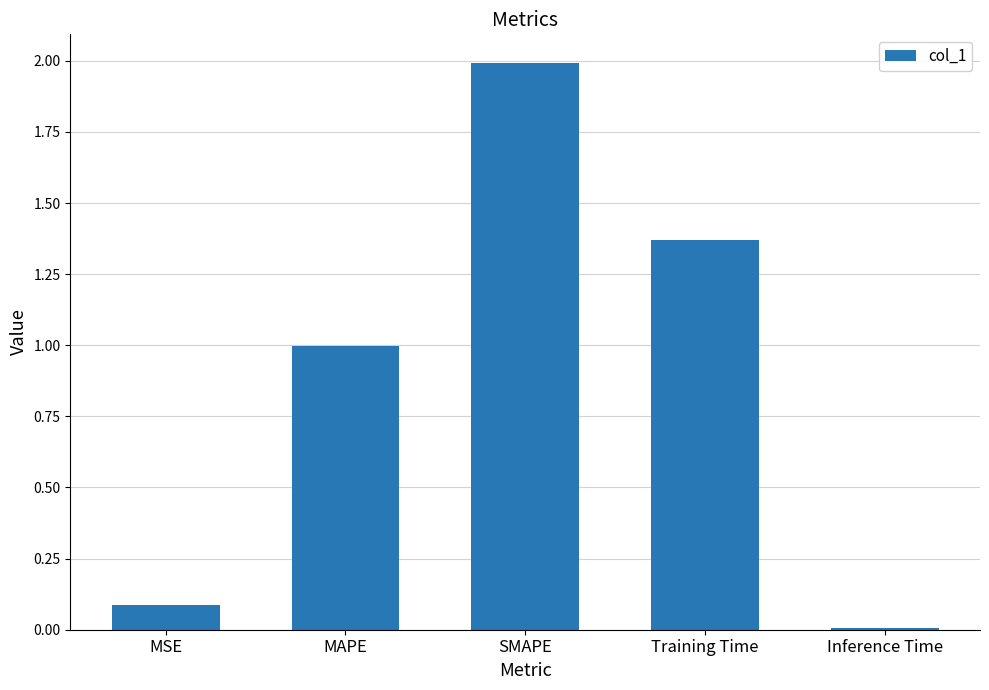

True or false: the data shows 3.6 at SMAPE.

False